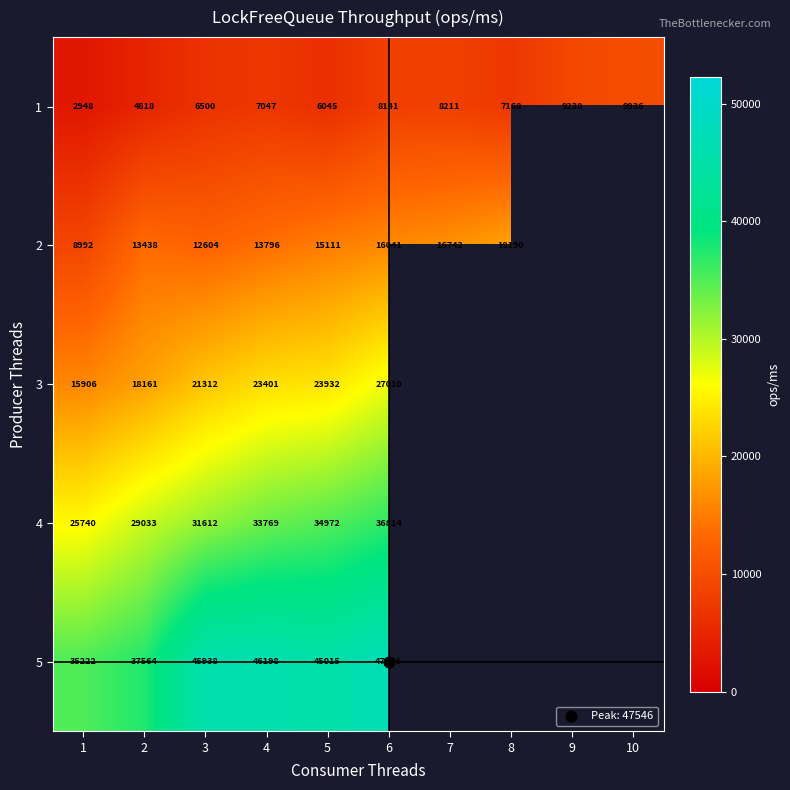

True or false: 3 has a value of 18161.4 at 2.

True